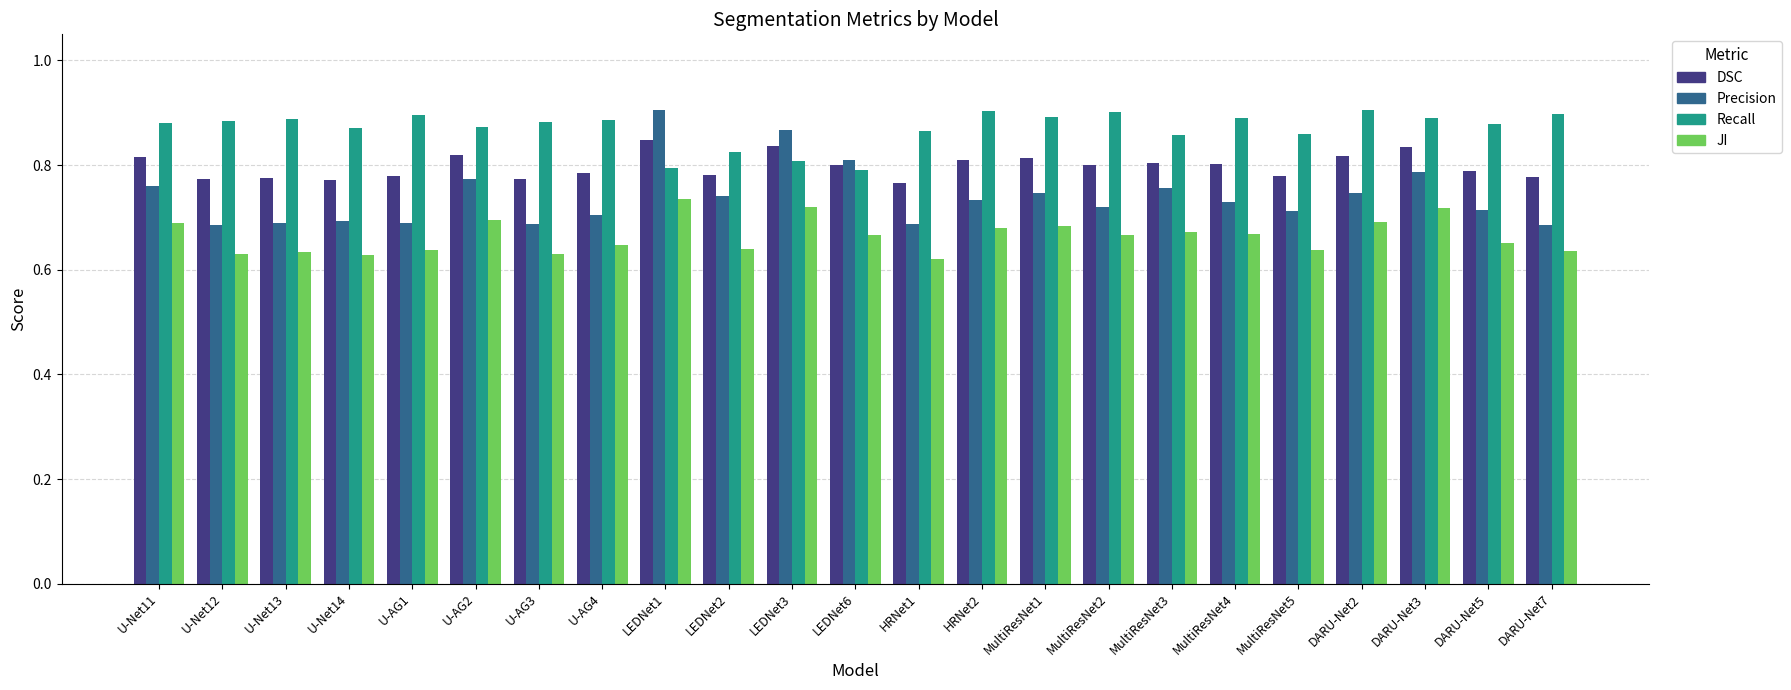

How many bars are there in each group?

4